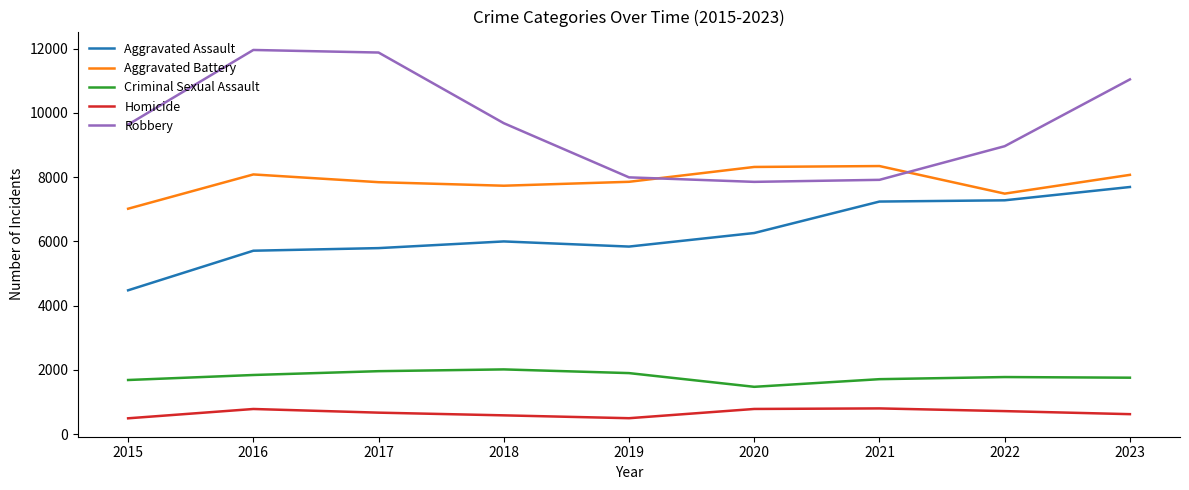

True or false: Aggravated Battery and Homicide cross at least once.

False